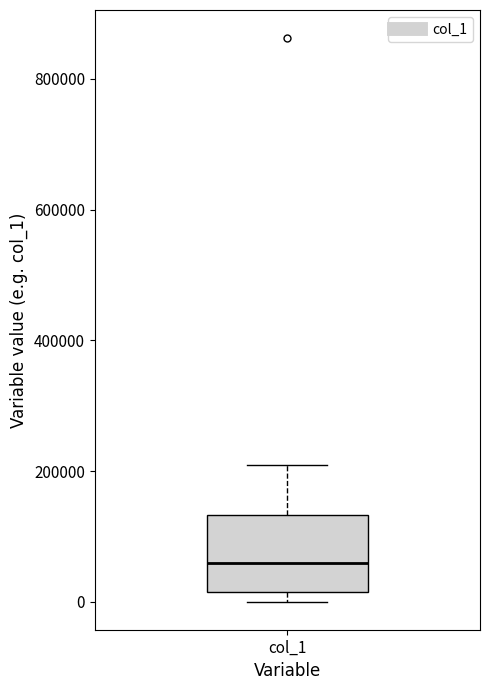

Transcribe this box plot: give where the median line is, the range the box spans, and where the two whiskers end, as read against the y-axis. The values are not printed on the chart, so give them approximately, as read against the axis.

median 60000, box 20000 to 140000, whiskers 0 to 200000